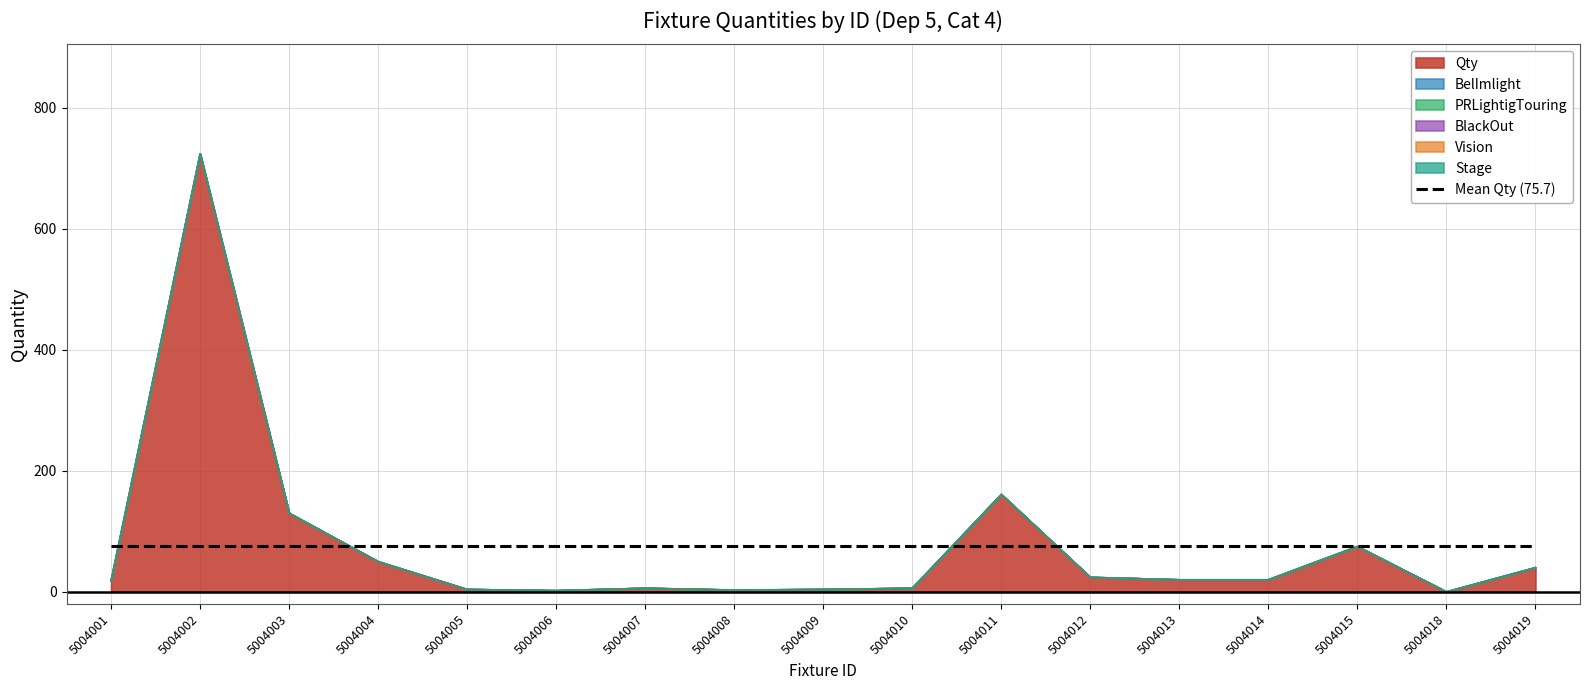

Is it true that PRLightigTouring equals 0 at 5004002?

True